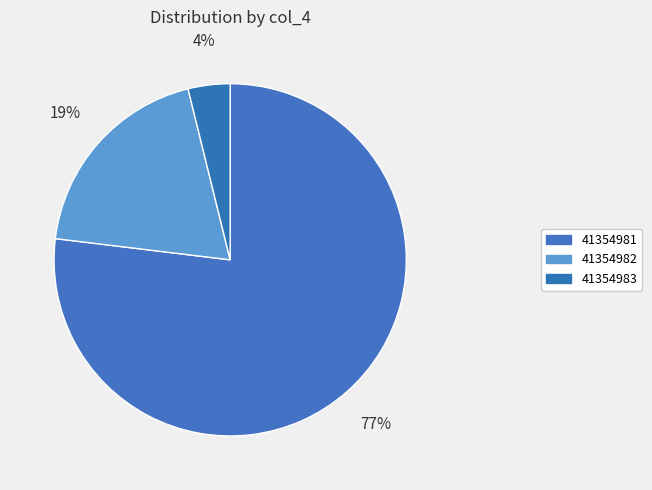

Which has a higher value, 41354982 or 41354981?

41354981